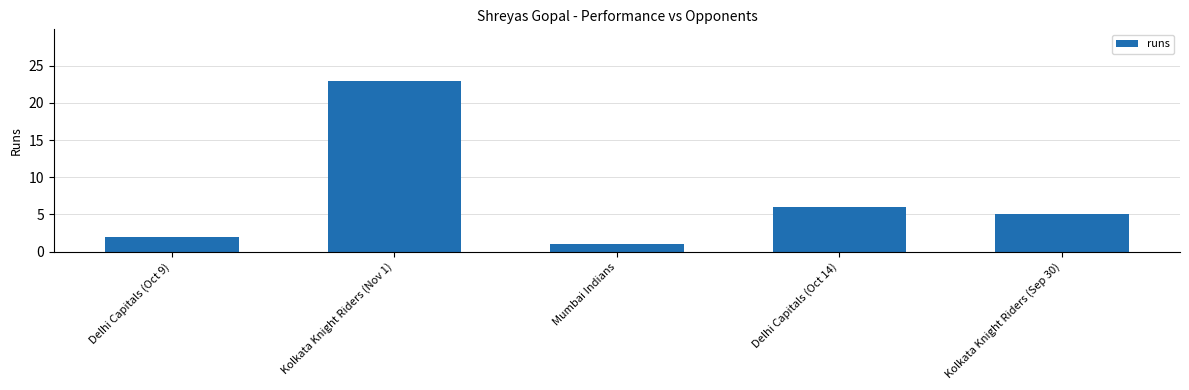

Where is the data nearest to the value 12?

Delhi Capitals (Oct 14)